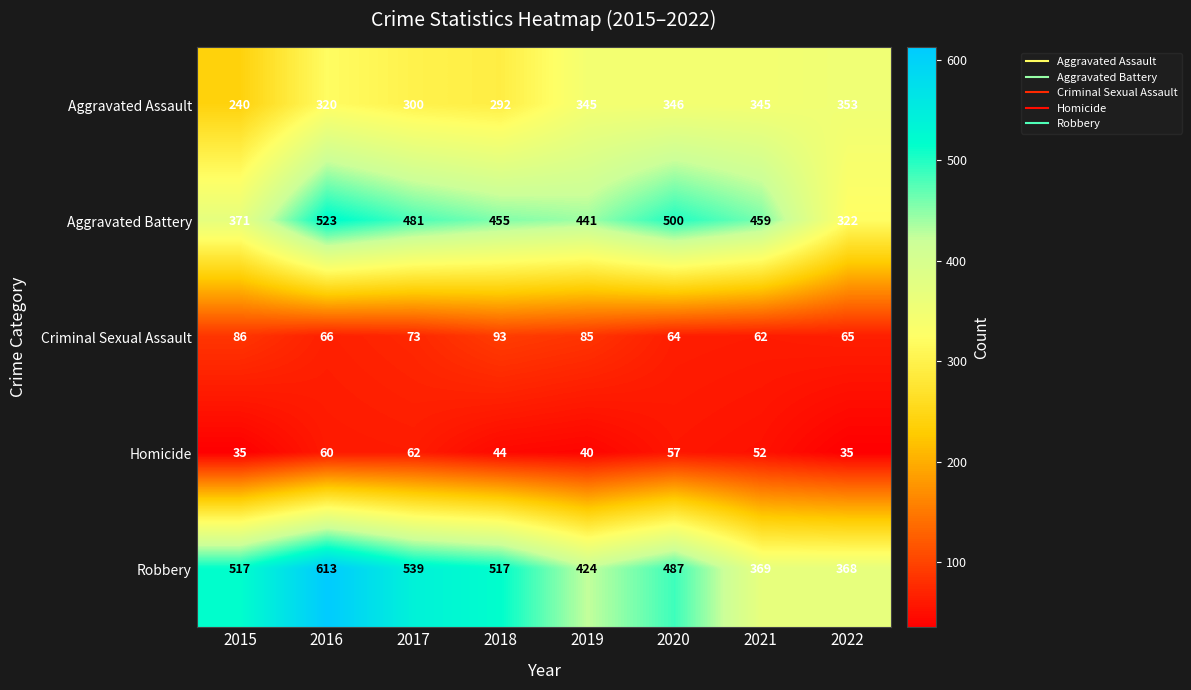

What is the average value of the Aggravated Assault series?

318